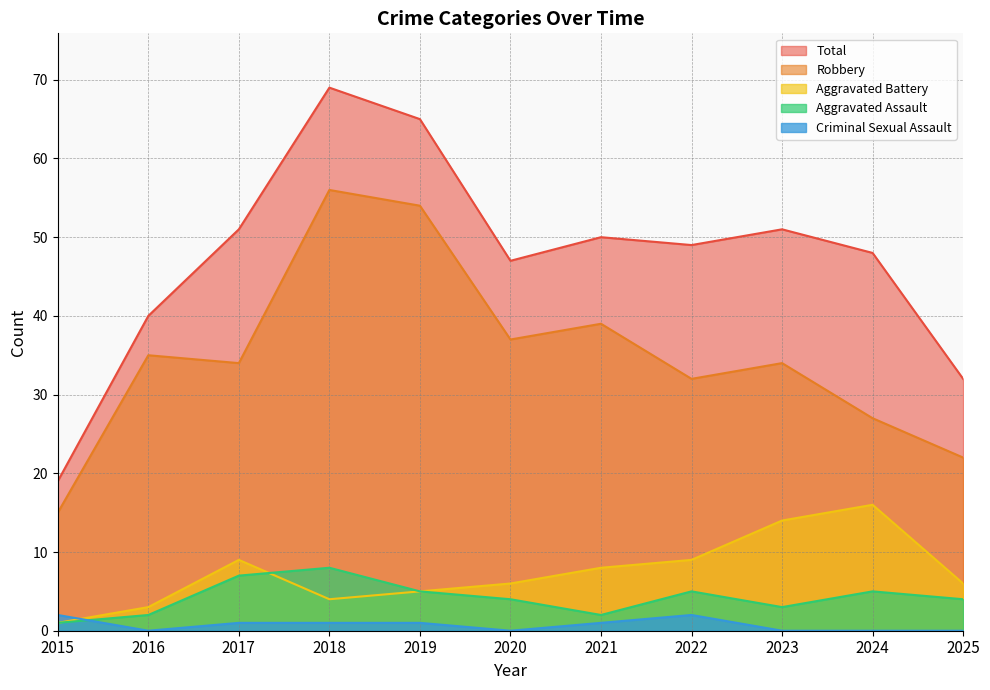

At which category is the sum across all series the highest?

2018